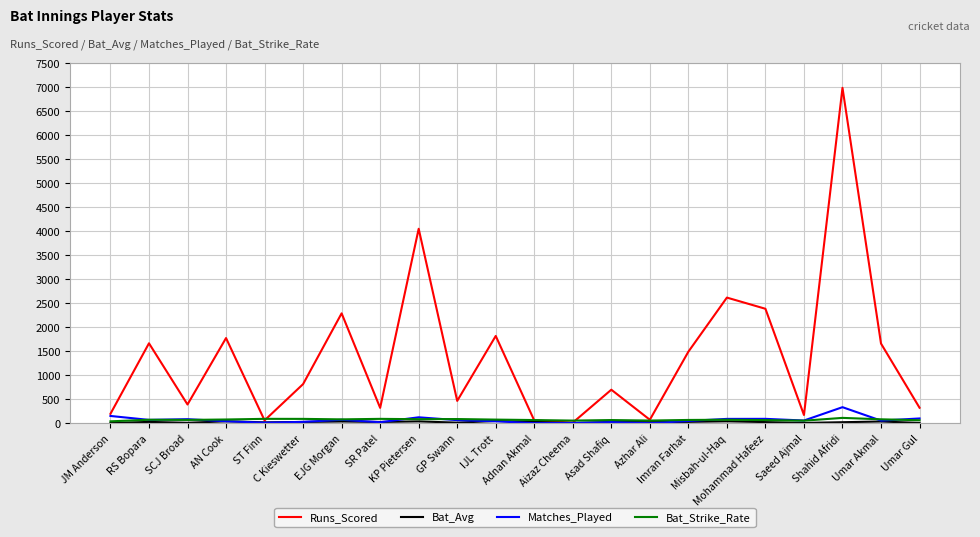

Which series has the widest spread of values?

Runs_Scored